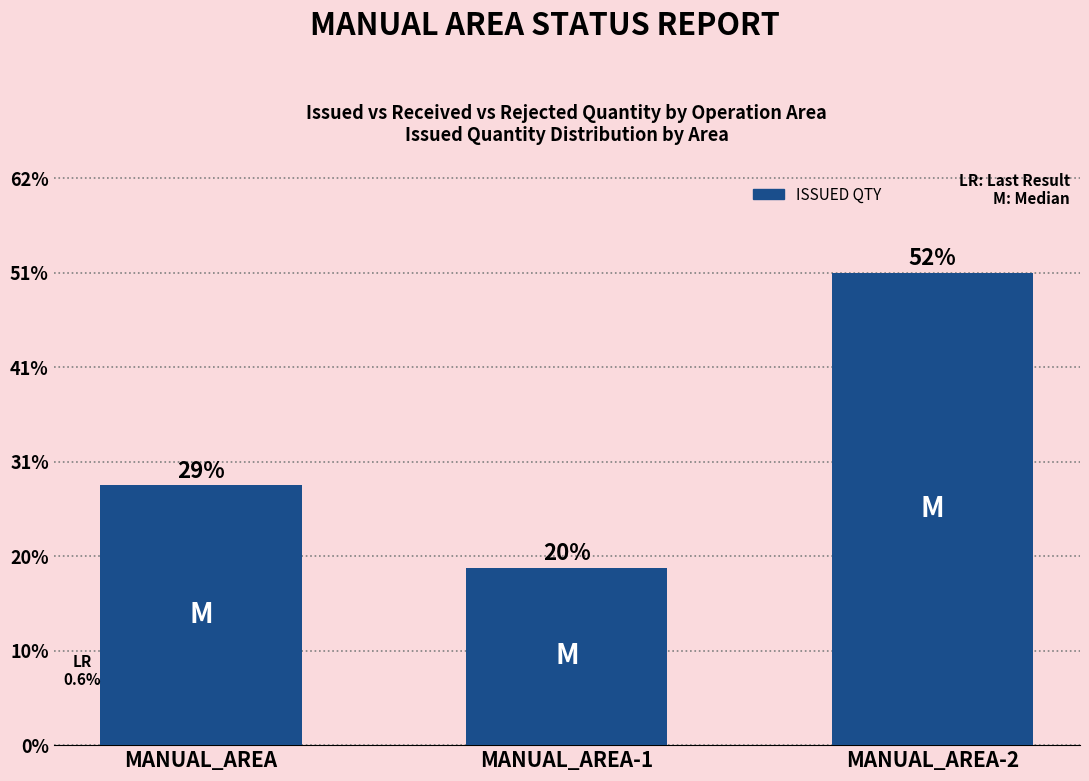

The chart shows a value of 20329 at MANUAL_AREA. True or false?

False